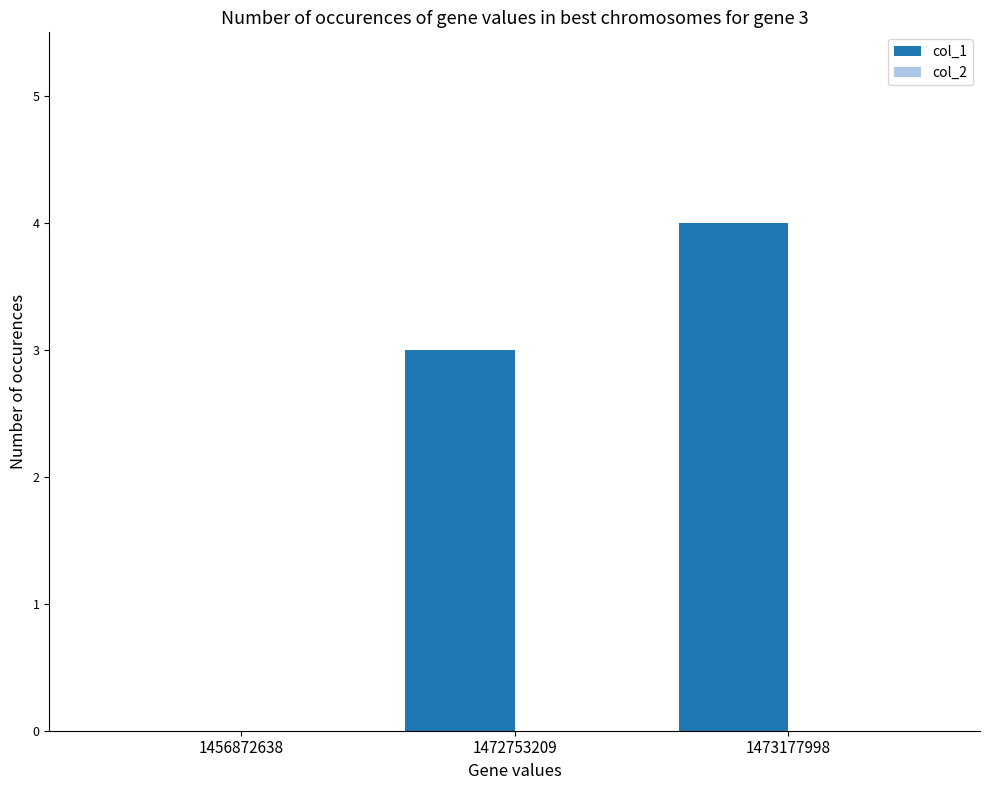

The chart shows a value of -3 at 1456872638. True or false?

False